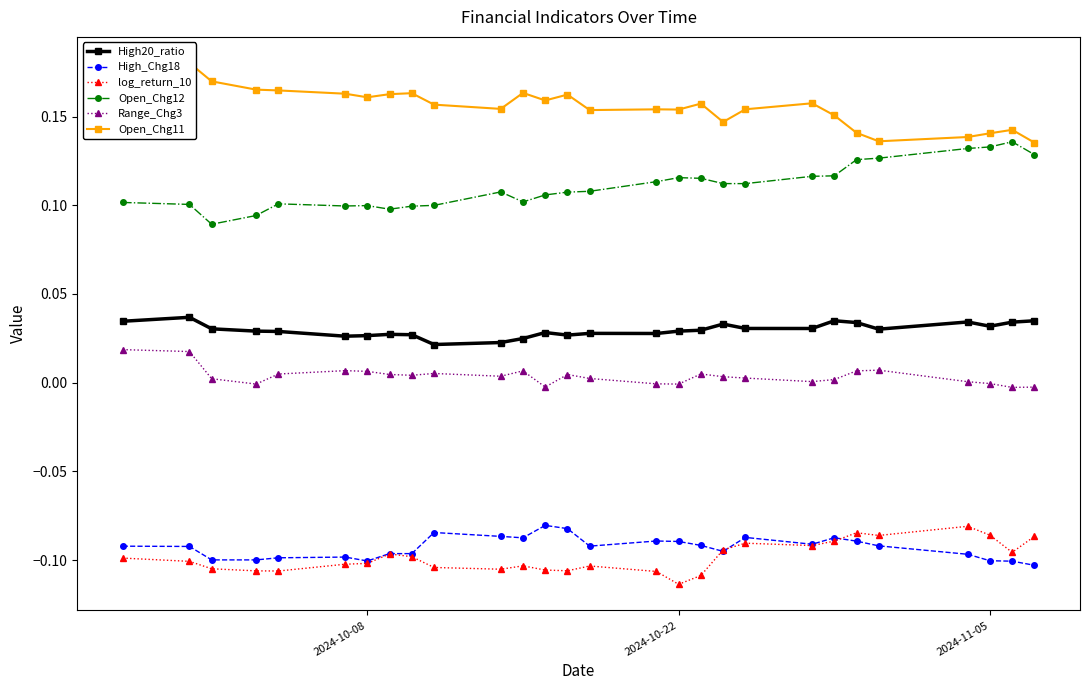

Is this an area chart (filled region under the line)?

No